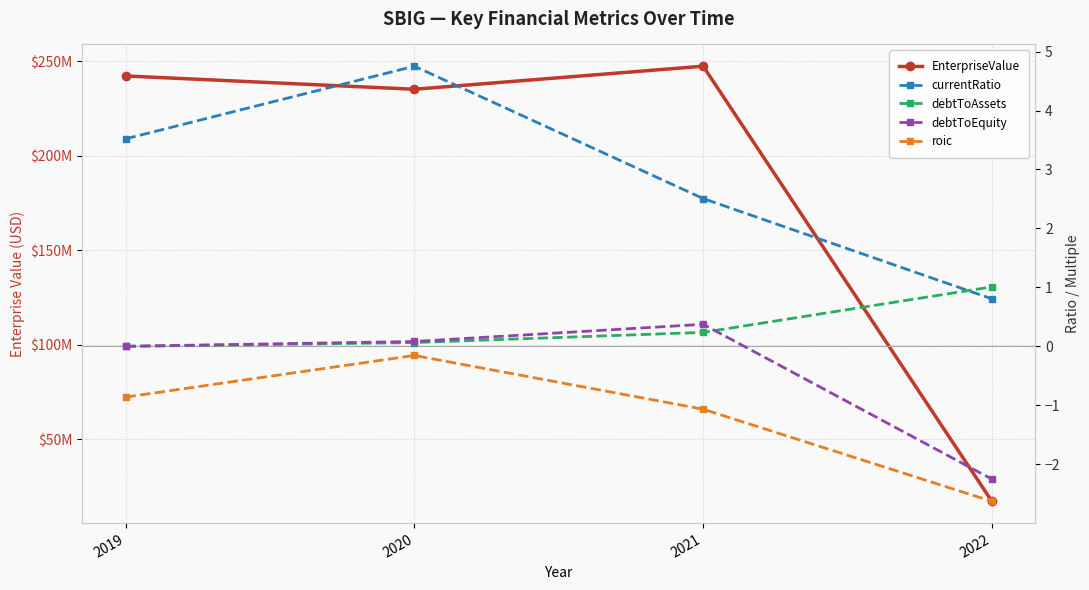

How many categories are shown in the chart?

4